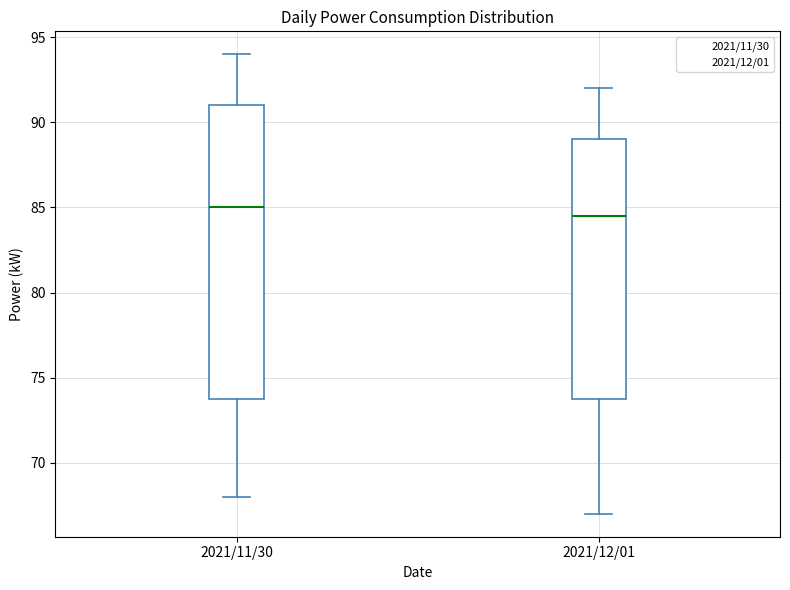

Reading left to right, read every box against the y-axis: the position of its median line, the range the box covers, and the ends of its whiskers. The values are not printed on the chart, so give them approximately, as read against the axis.

2021/11/30: median 85.0, box 74.0 to 91.0, whiskers 68.0 to 94.0
2021/12/01: median 84.5, box 74.0 to 89.0, whiskers 67.0 to 92.0